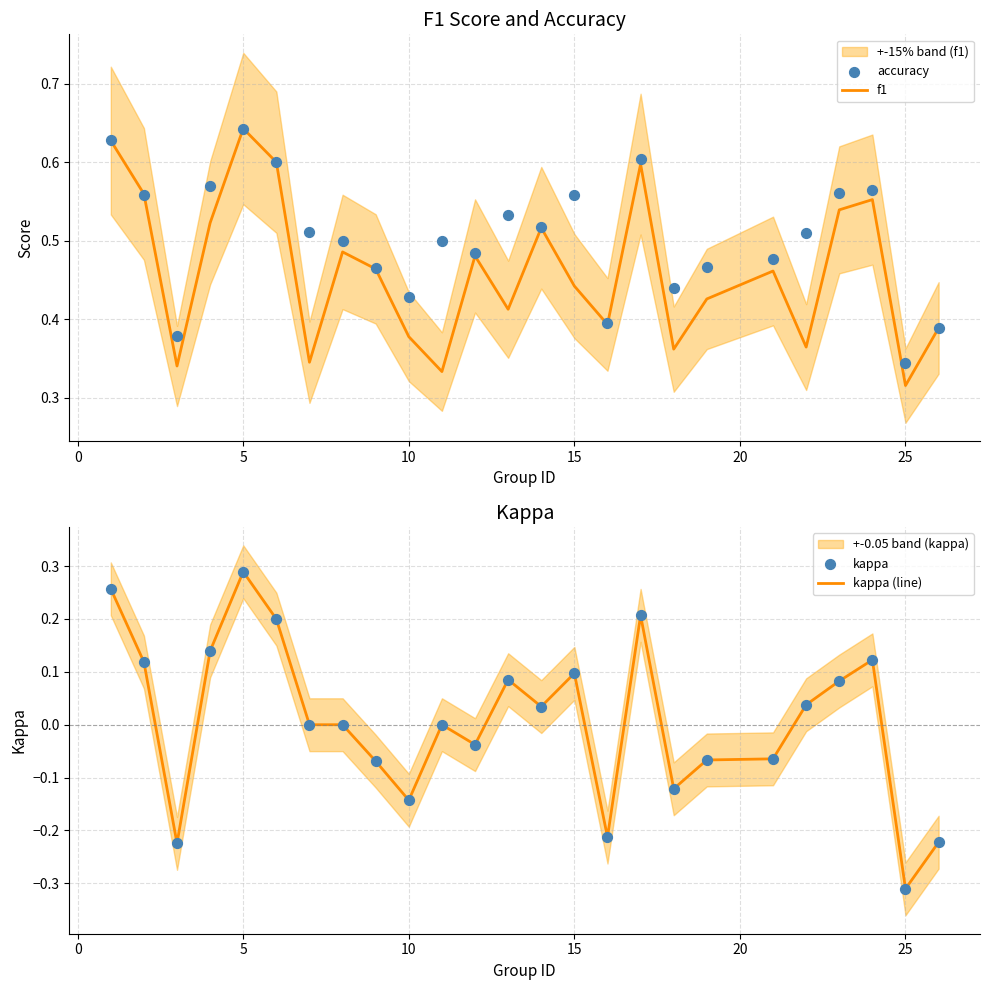

Which category has the lowest value in the f1 series?

25